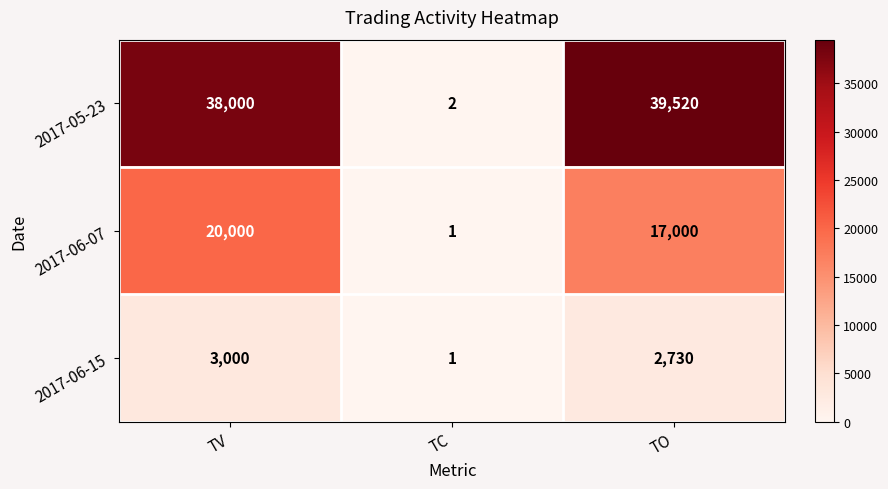

Is it true that 2017-06-07 equals 2 at TC?

False